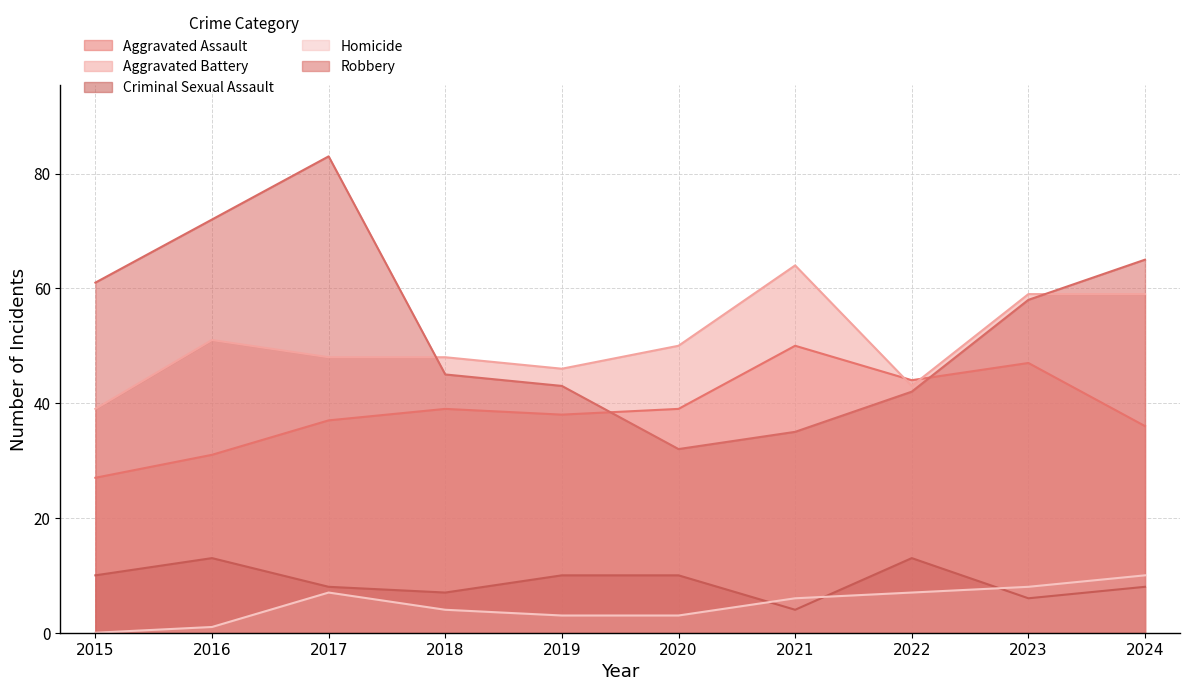

What is the total value across all series at 2018?

143